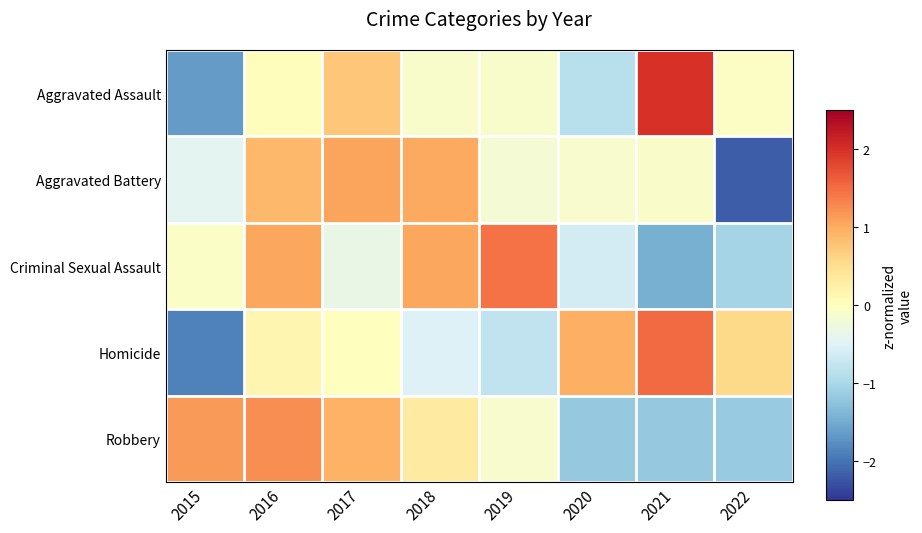

Which series has the widest spread of values?

Aggravated Assault